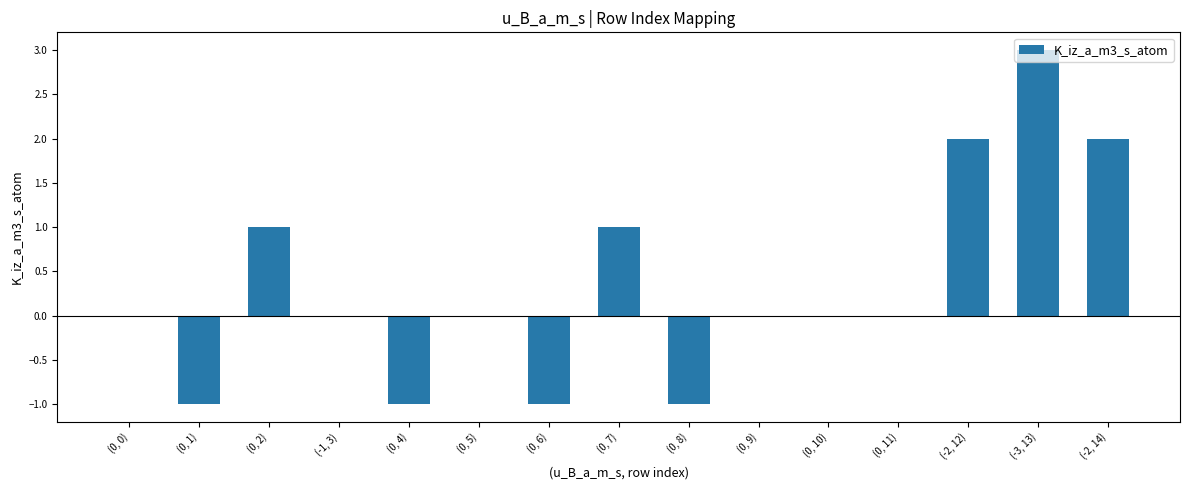

The value at (0, 8) is 0. True or false?

False